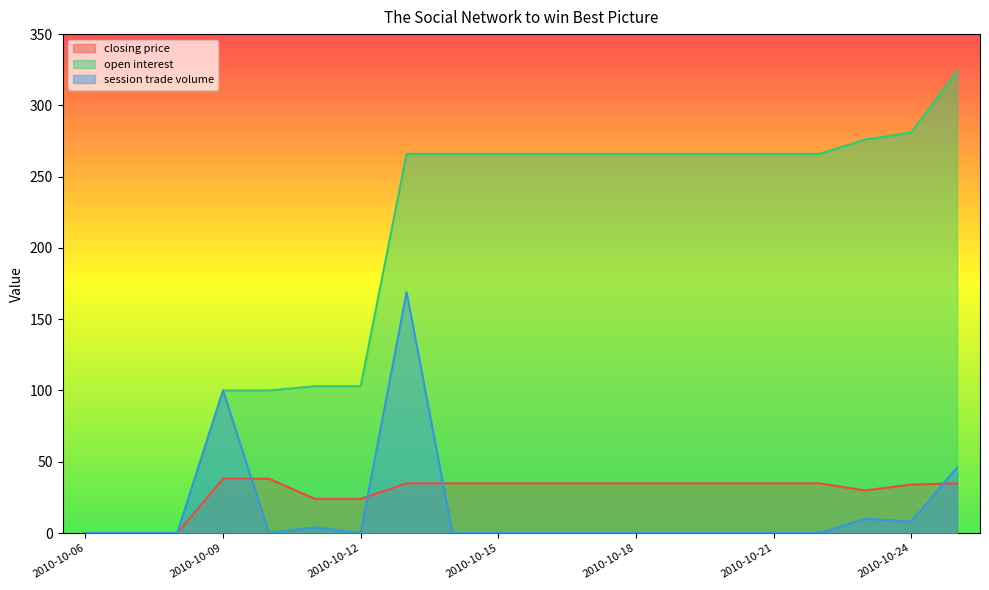

How many times do closing price and session trade volume cross each other?

4